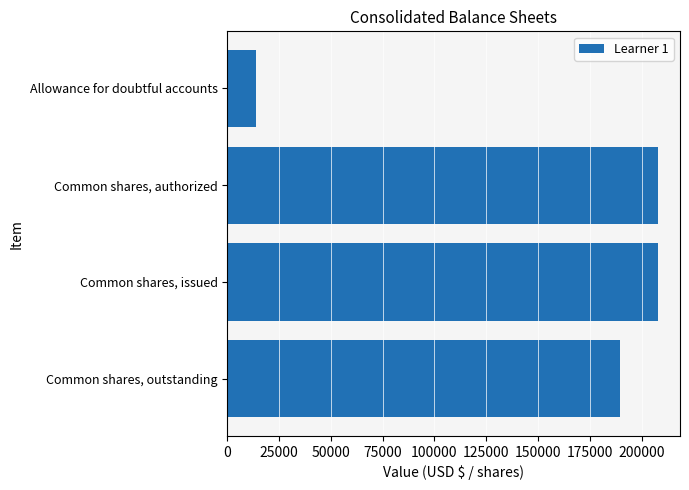

True or false: the data shows 60021 at Common shares, outstanding.

False